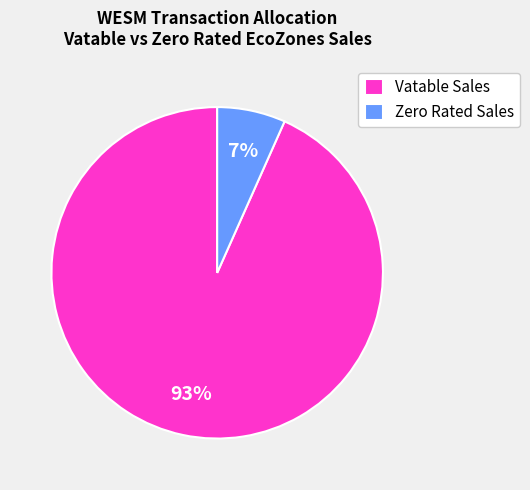

Which category has the smallest portion of the pie?

Zero Rated Sales